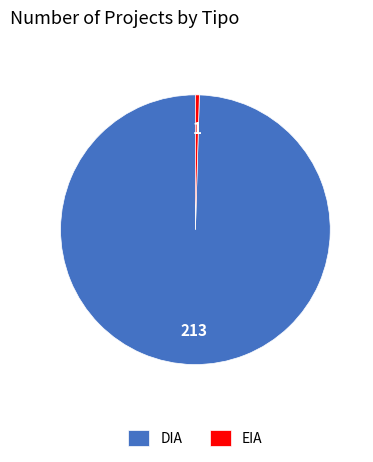

Is the sum of EIA and DIA greater than half?

Yes